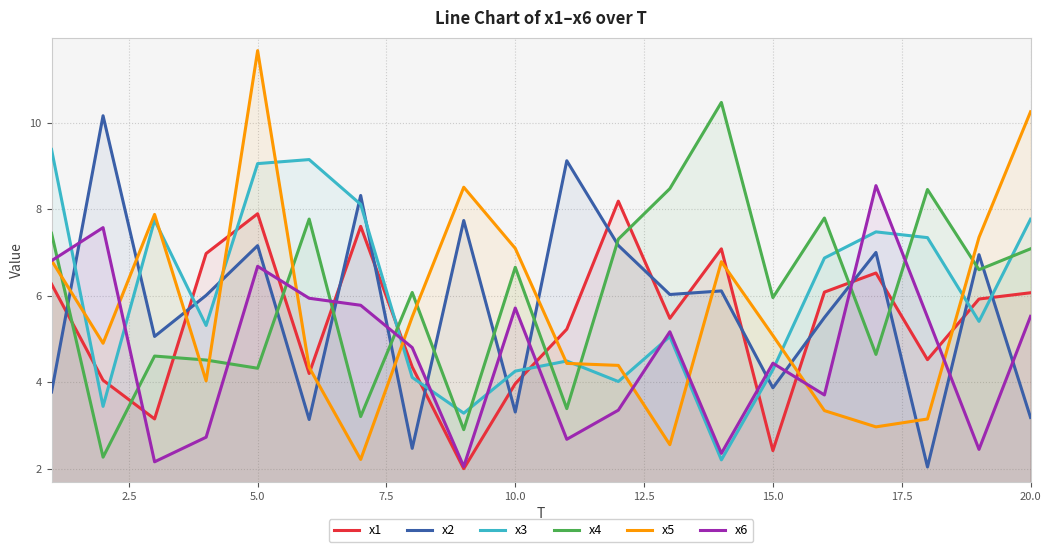

At which category is the sum across all series the highest?

5.0